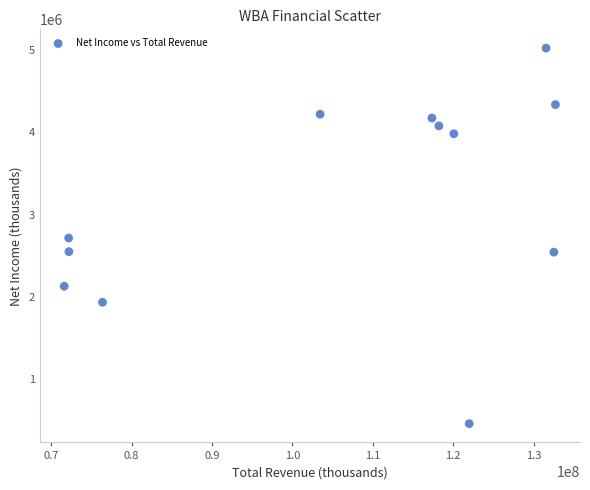

What is the average Y value?

3177750